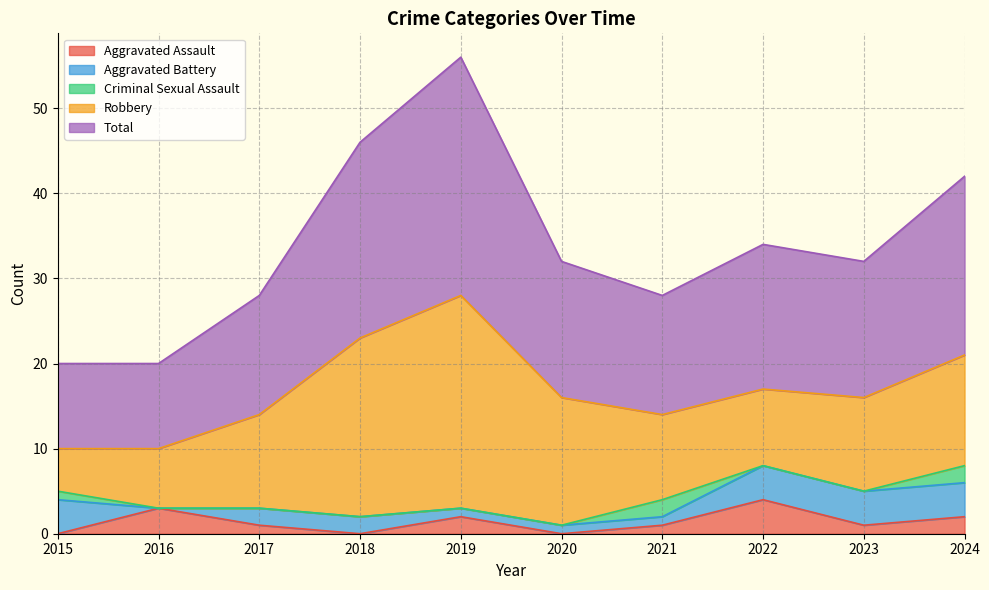

The value of Aggravated Battery at 2024 is 3. True or false?

False